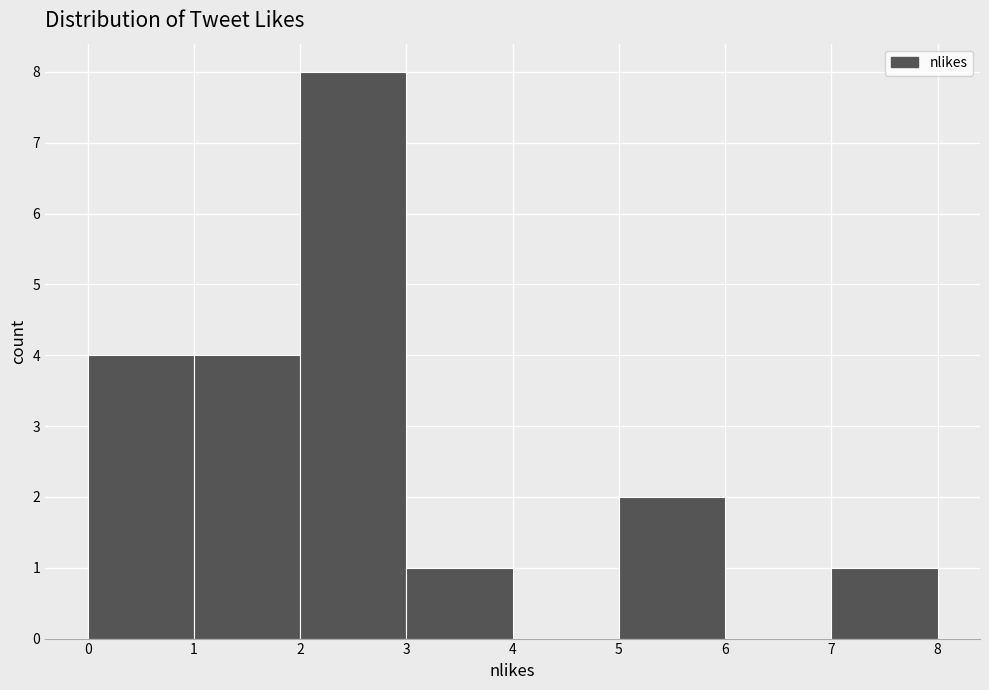

Reading left to right, transcribe this chart: for each bar, give the range it covers on the x-axis and its height. The values are not printed on the chart, so give them approximately, as read against the axis.

0 to 1: 4
1 to 2: 4
2 to 3: 8
3 to 4: 1
4 to 5: 0
5 to 6: 2
6 to 7: 0
7 to 8: 1